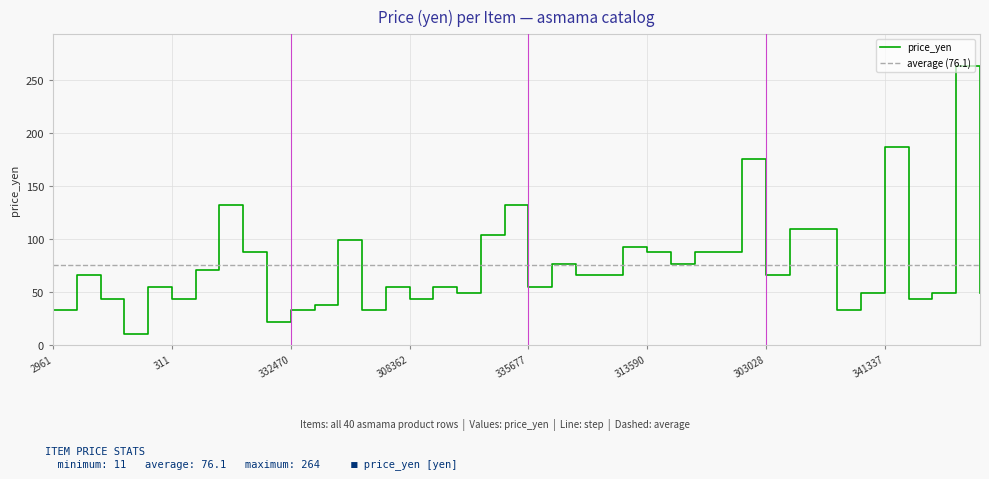

What is the sum of the values at asmama_311 and asmama_332870?

121